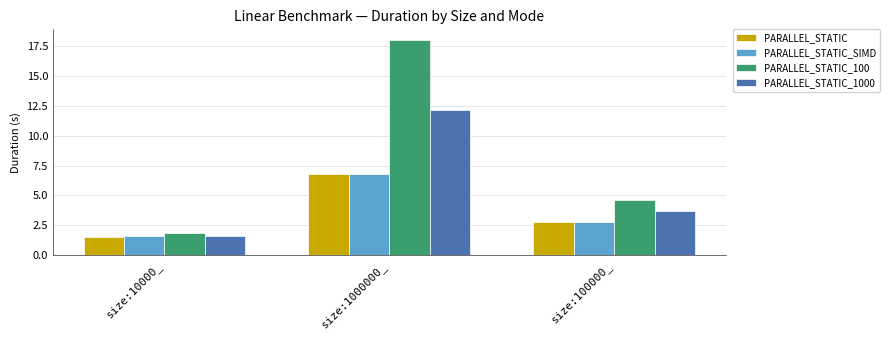

Rank the categories by PARALLEL_STATIC_1000 value from lowest to highest.

size:10000_, size:100000_, size:1000000_